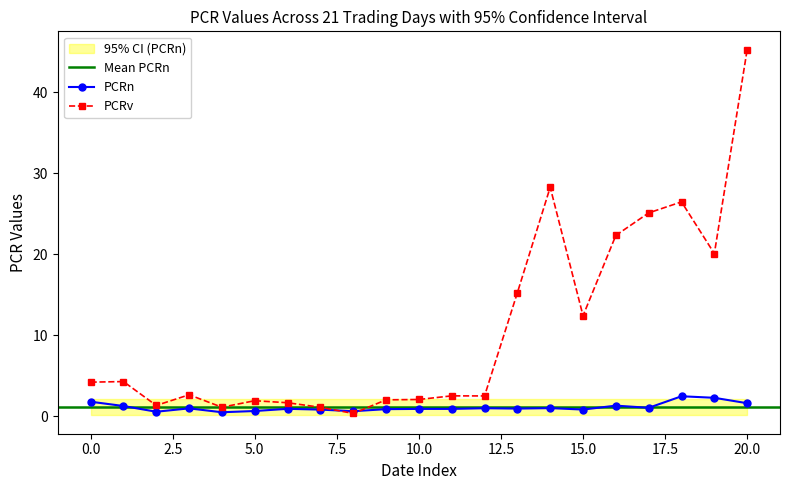

What is the maximum value shown in the chart?

45.3